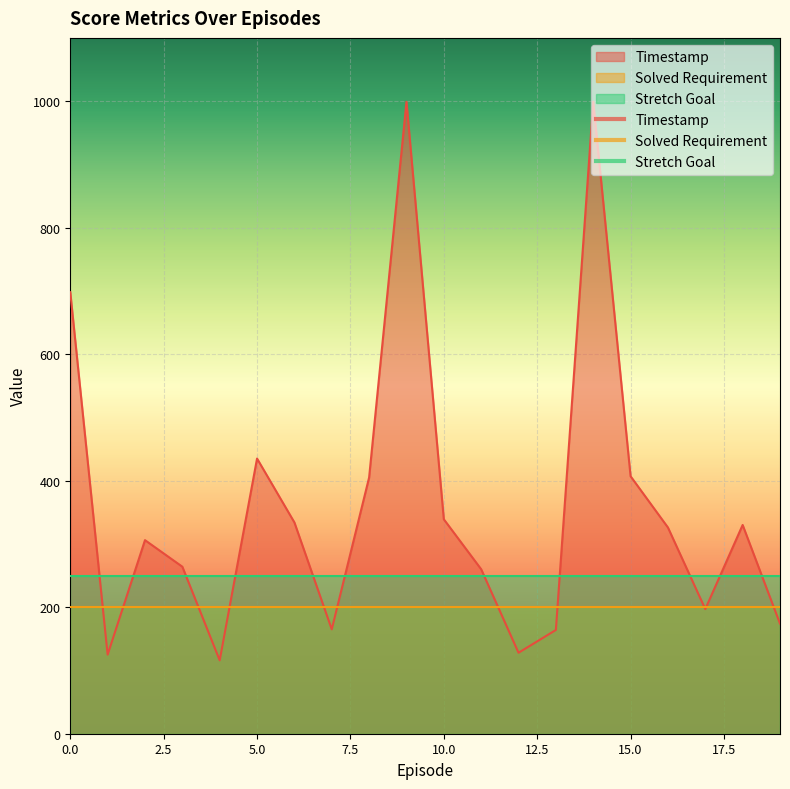

Rank the categories by Solved Requirement value from lowest to highest.

0, 1, 2, 3, 4, 5, 6, 7, 8, 9, 10, 11, 12, 13, 14, 15, 16, 17, 18, 19